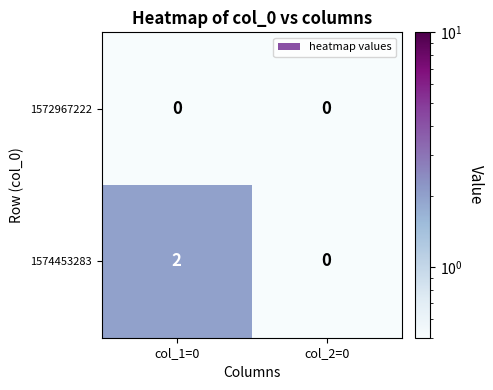

Rank the series by their maximum value, from lowest to highest.

1572967222, 1574453283